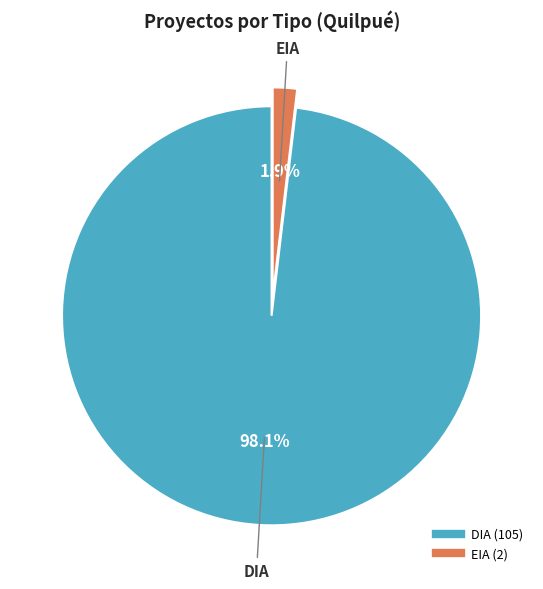

Does DIA account for over 50% of the chart?

Yes